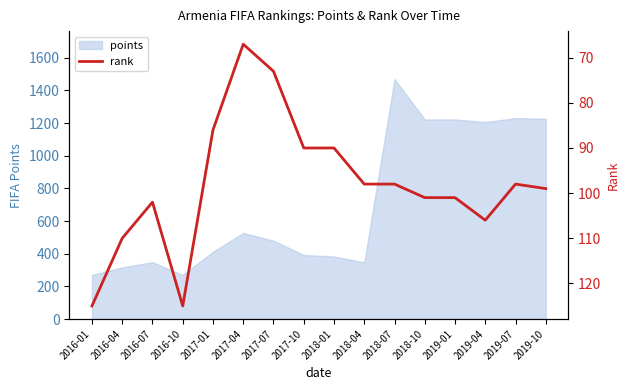

Is it true that the value at 2017-04 is 96?

False